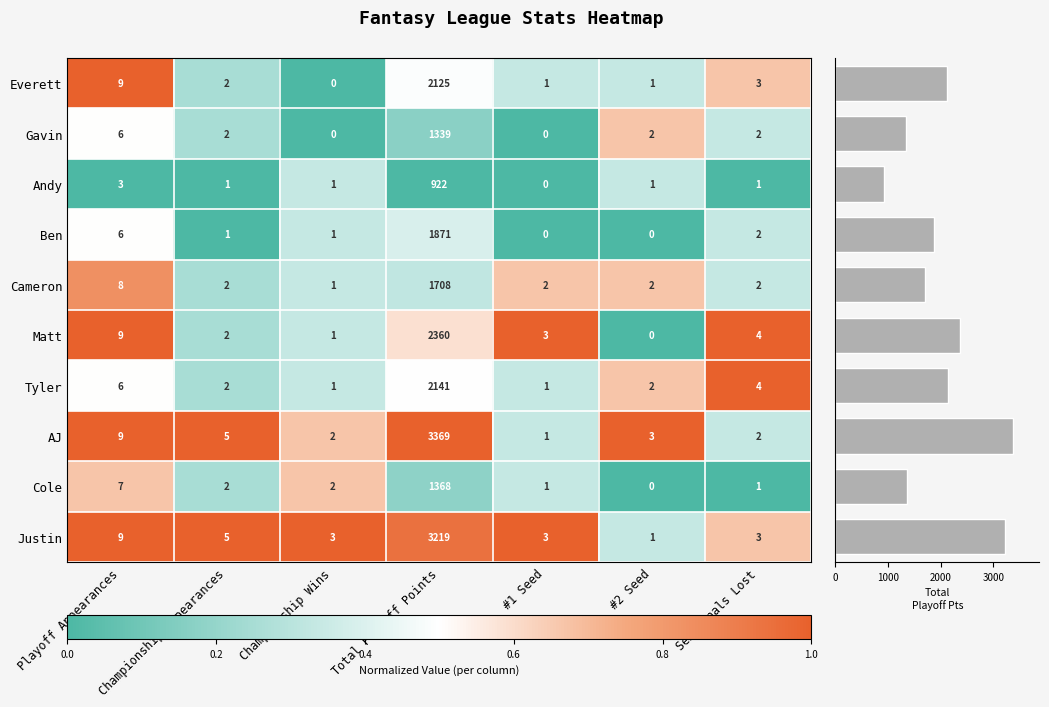

At which label does Cameron first exceed 2?

Playoff Appearances